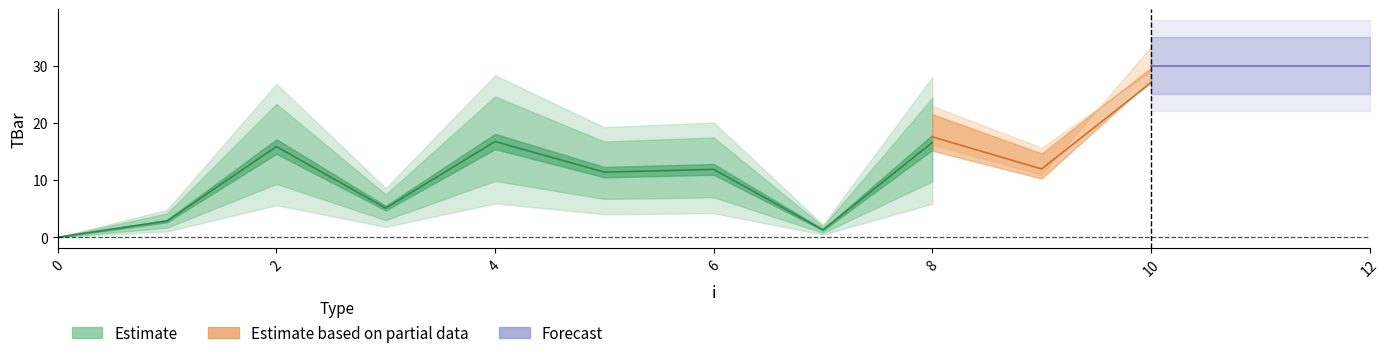

The chart shows a value of 39.3 at 11. True or false?

False